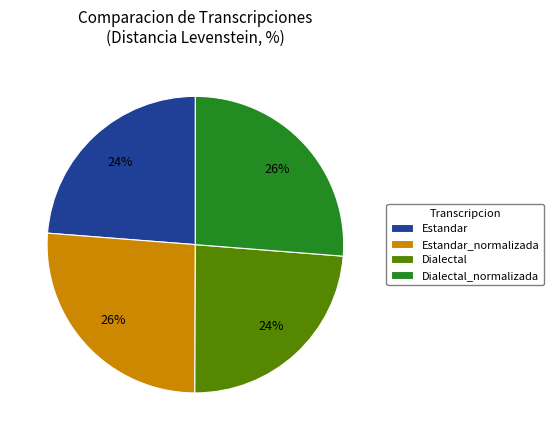

To the nearest percent, what percentage of the pie is Estandar?

24%